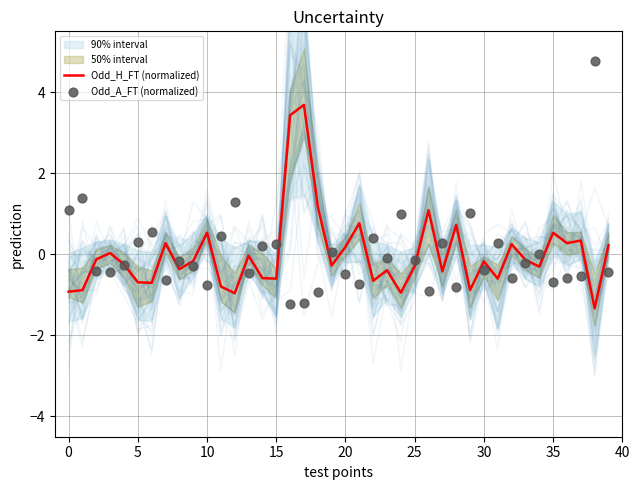

Which series reaches the maximum Y coordinate?

Odd_A_FT (normalized)